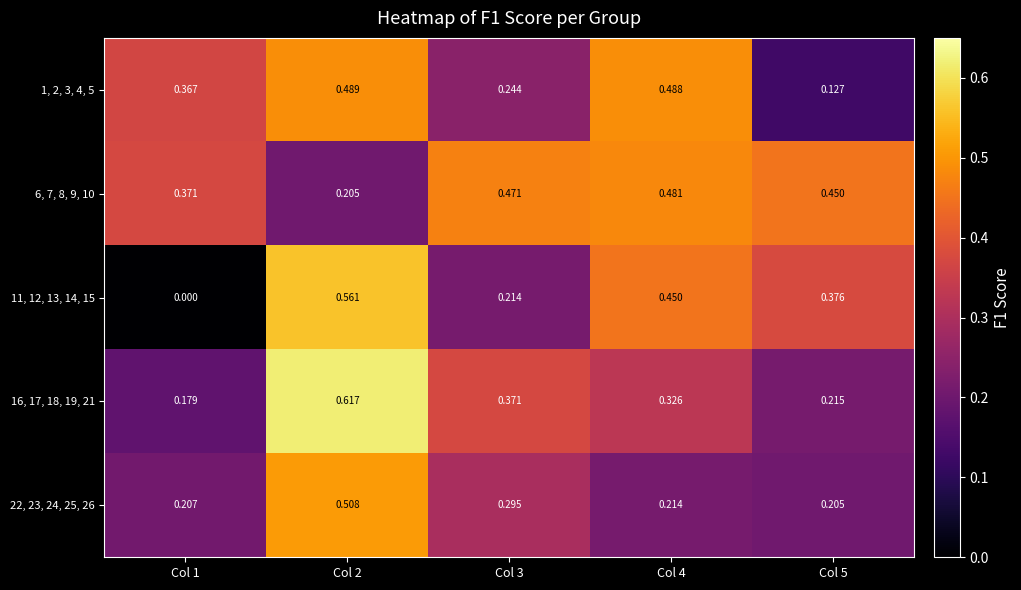

Is the value of 11, 12, 13, 14, 15 at Col 3 greater than the value of 1, 2, 3, 4, 5 at Col 4?

No